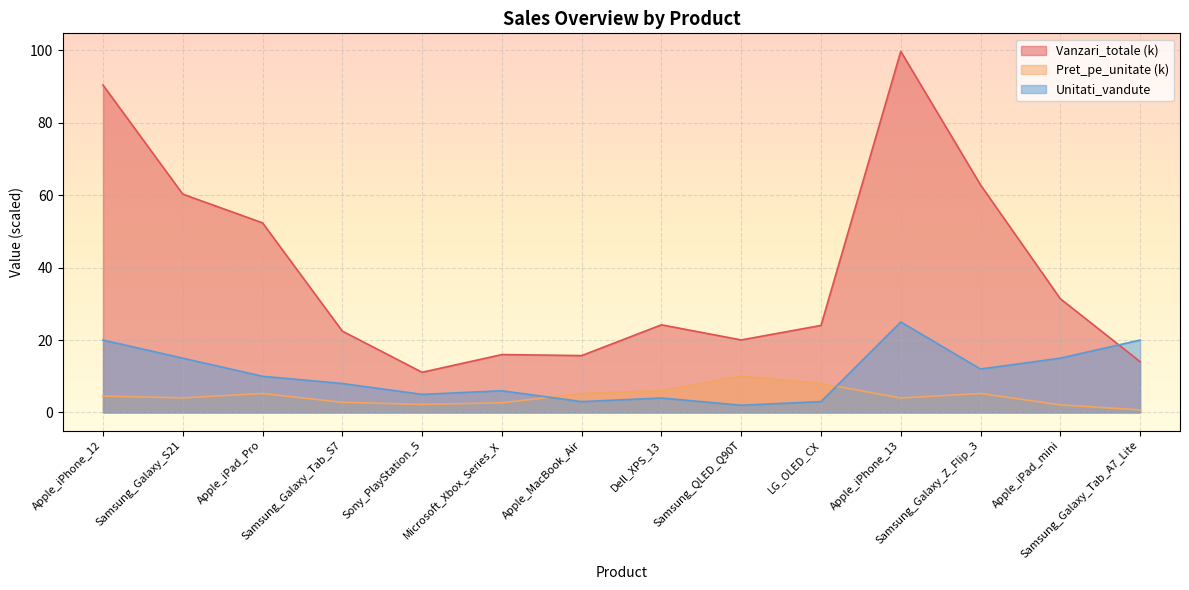

What are all the series names shown in the legend?

Vanzari_totale (k), Pret_pe_unitate (k), Unitati_vandute